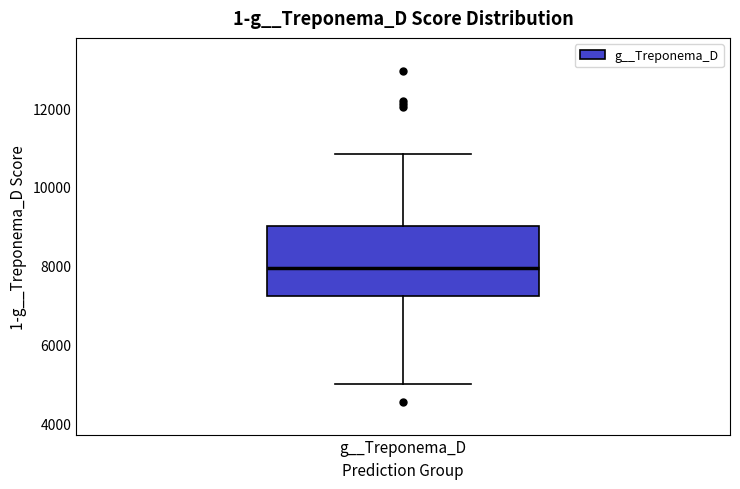

Where does the median line of the box for g__Treponema_D sit on the y-axis? The values are not printed on the chart, so give them approximately, as read against the axis.

8000